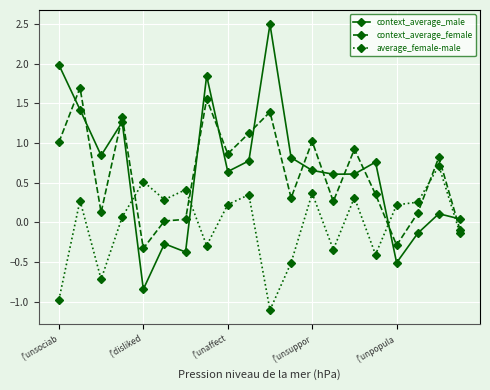

What is the maximum value shown in the chart?

2.5